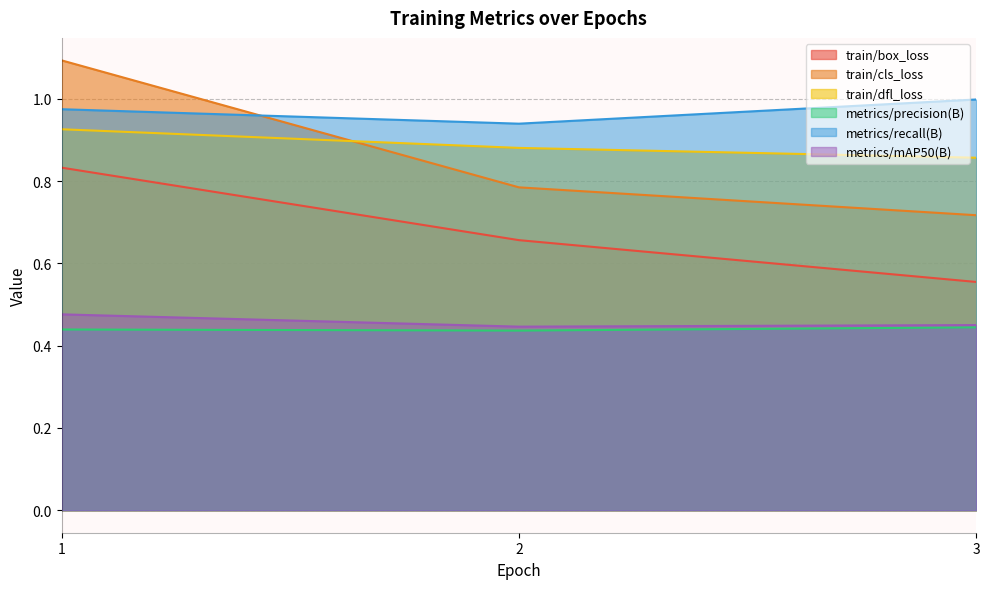

What is the lowest value of the metrics/precision(B) series?

0.4